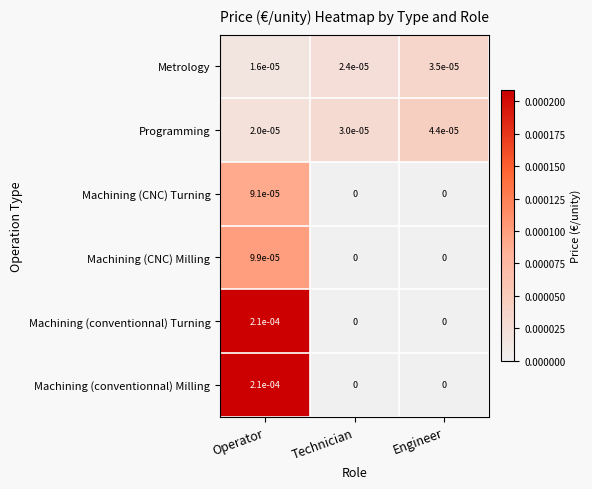

The Machining (CNC) Milling series shows 0.0 at Operator. True or false?

True